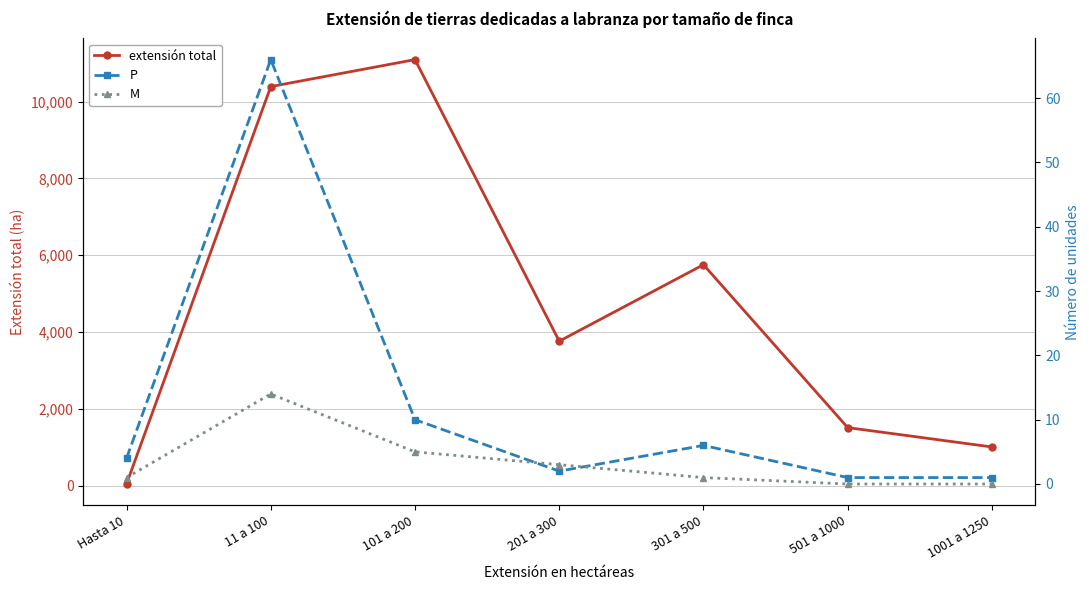

At how many categories does at least one series exceed 6417?

2